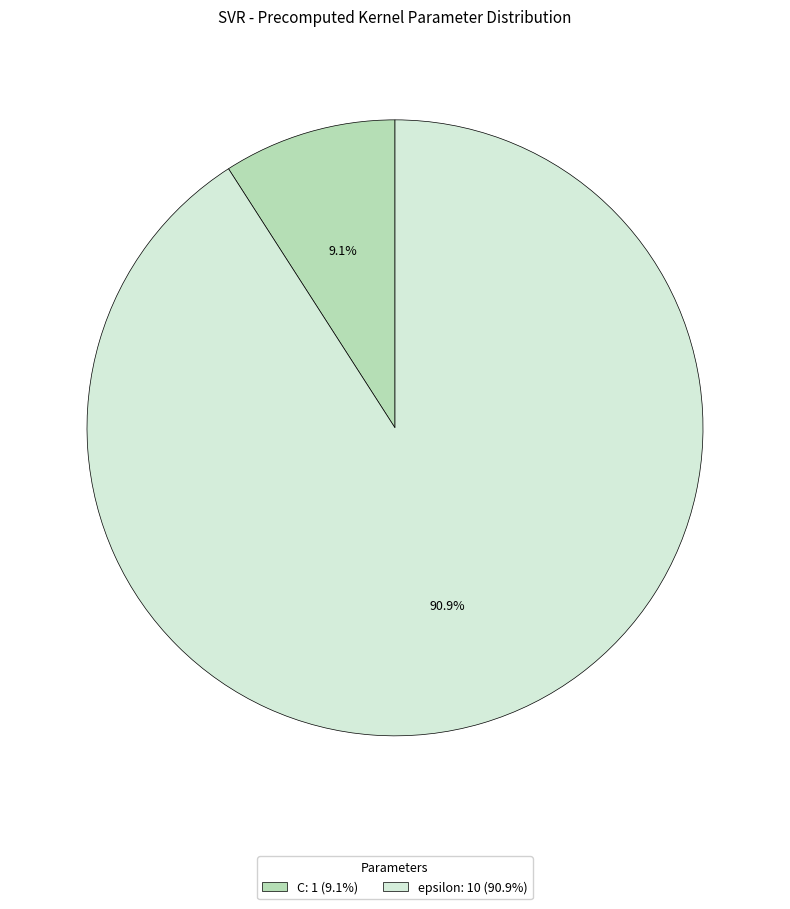

What is the total percentage of C and epsilon?

100.0%